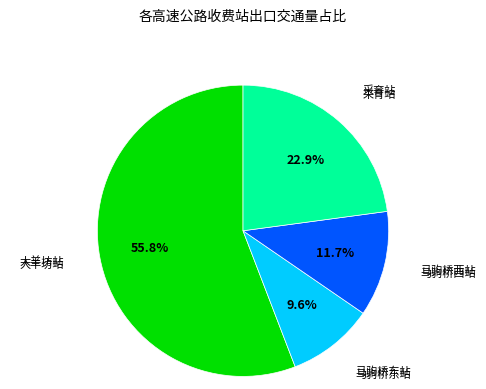

Which category has the smallest portion of the pie?

马驹桥东站